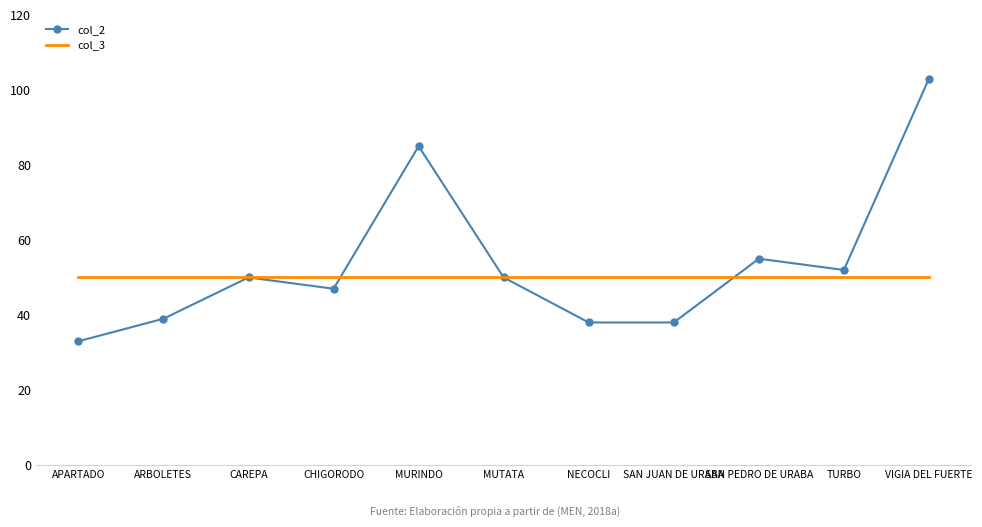

List the series in order of their overall mean, lowest first.

col_3, col_2